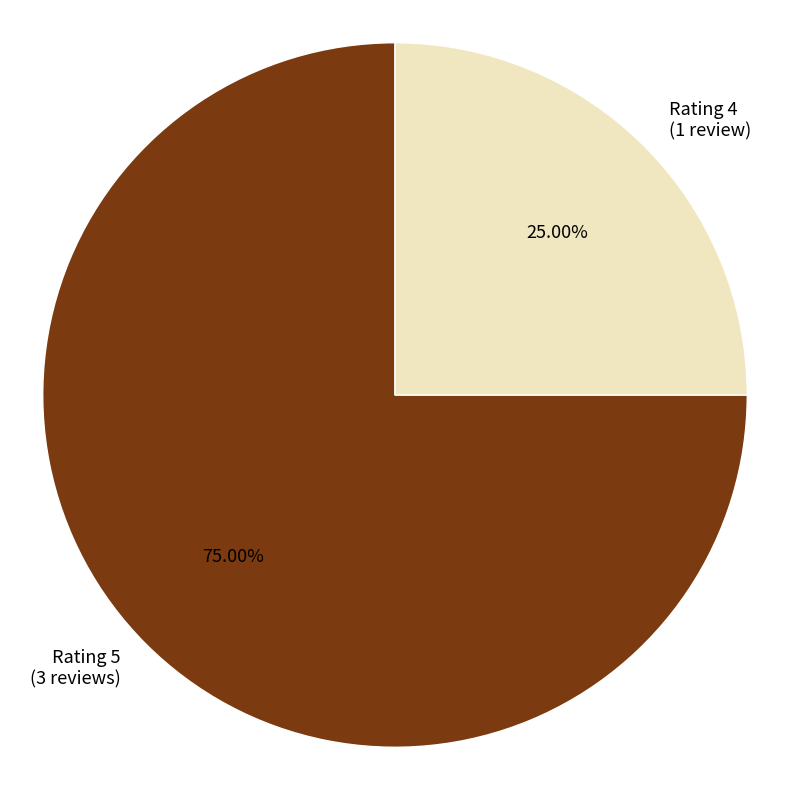

Which category has the biggest portion of the pie?

Rating 5 (3 reviews)